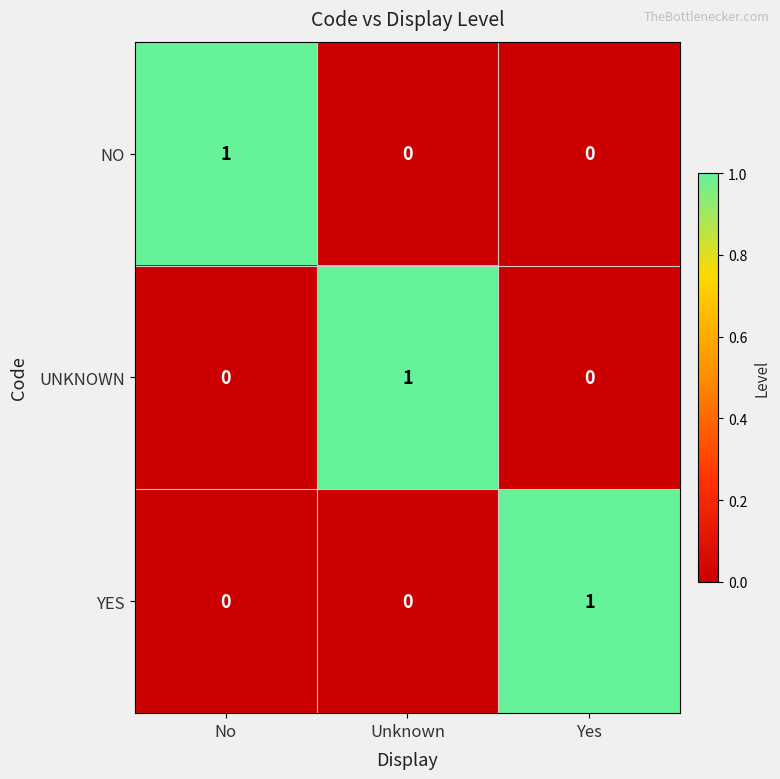

Count the NO values in the range 0 to 1.

3